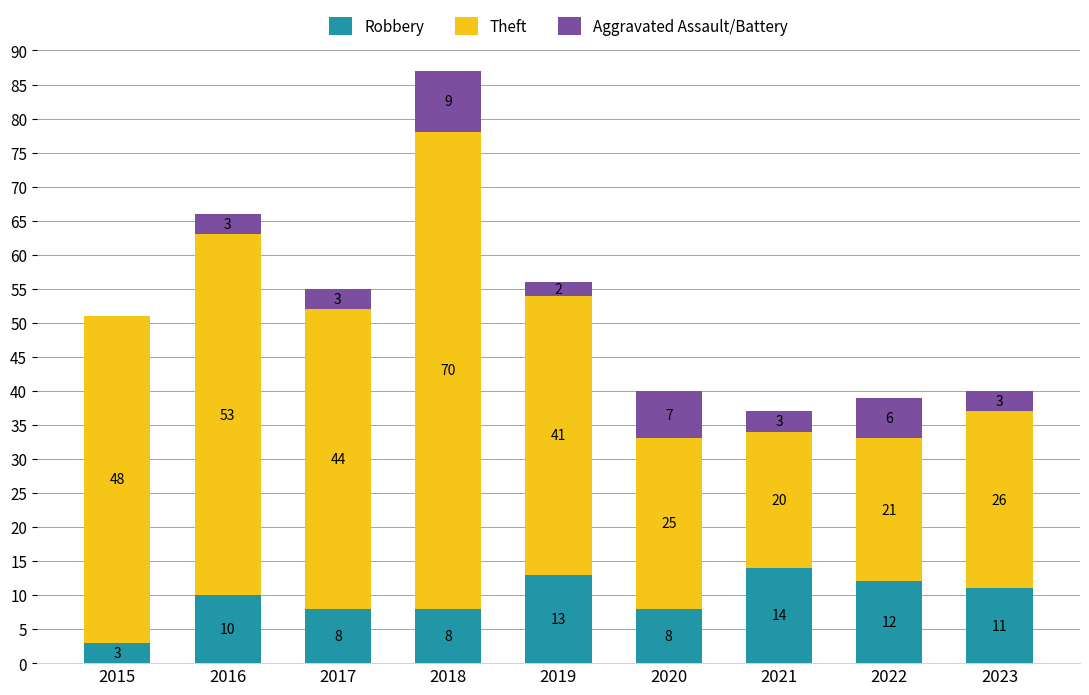

How many distinct data groups are displayed?

3